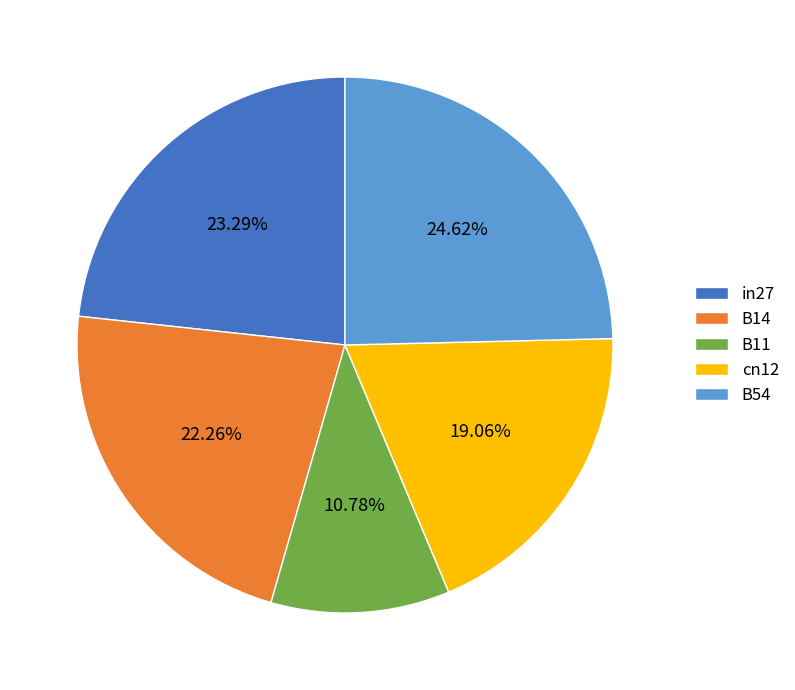

Combined, what portion of the pie is B54 and cn12?

43.7%